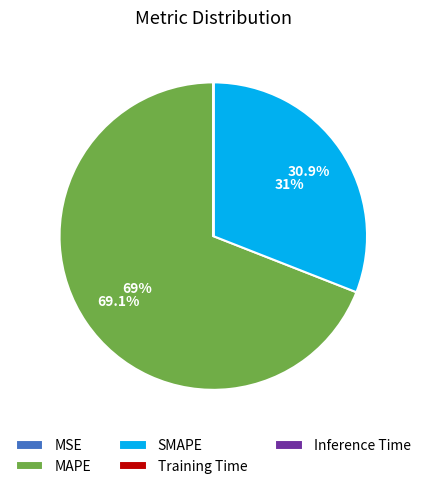

To the nearest percent, what is the difference between the largest and smallest slice percentages?

69%